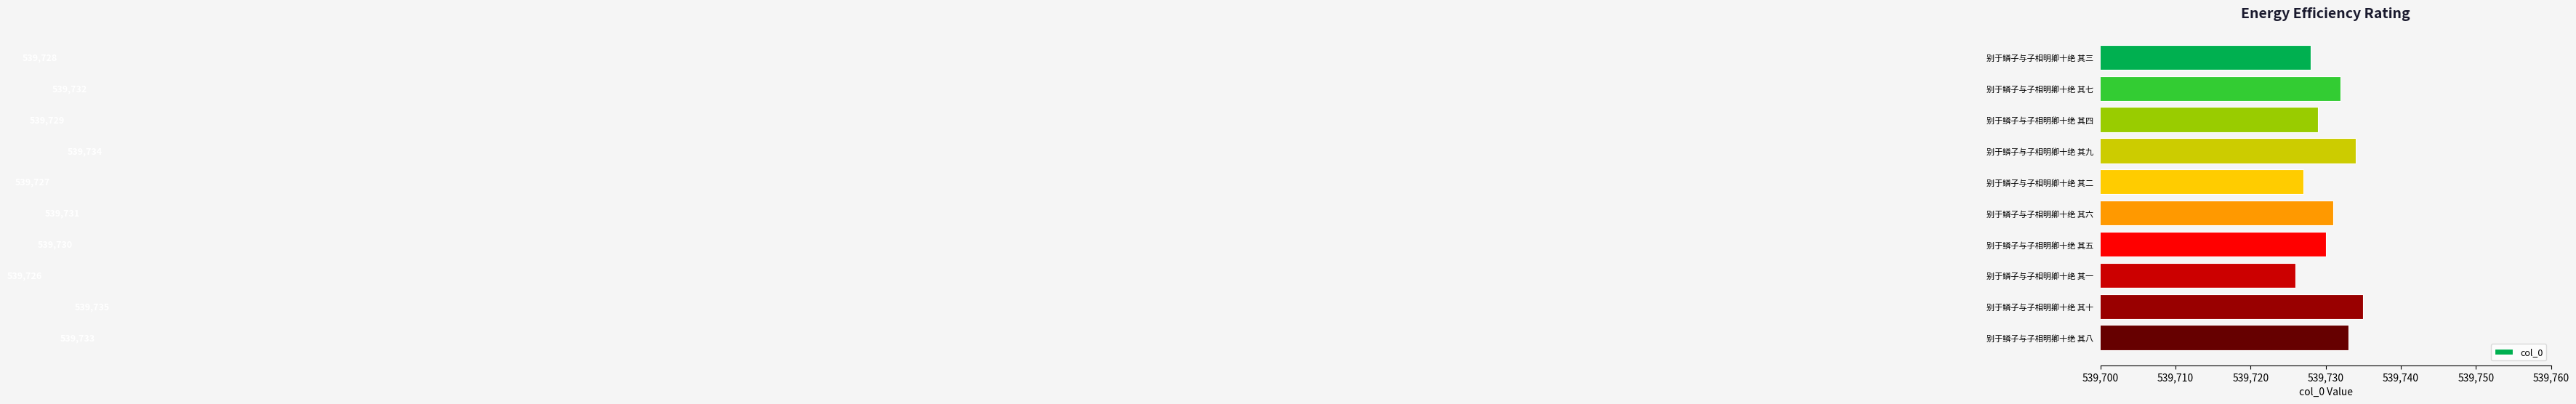

What is the label of the 8th bar from the bottom?

别于鳞子与子相明卿十绝 其四